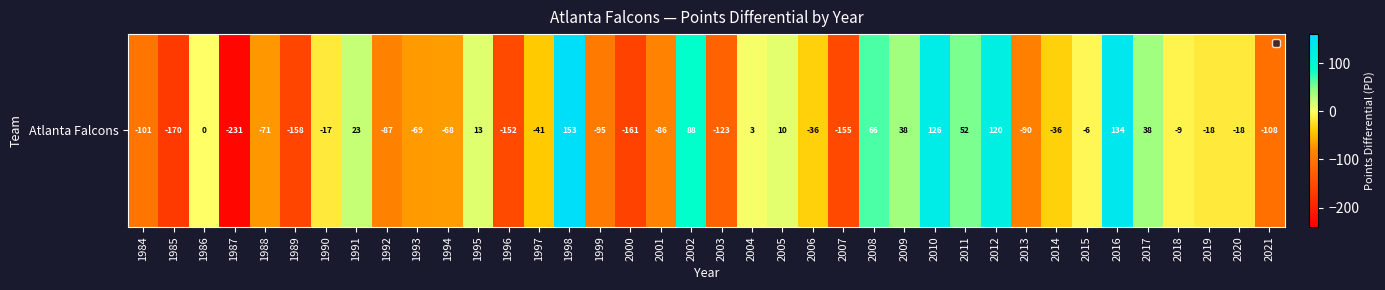

Reading left to right, what are all the values shown in this chart?

1984=-101	1985=-170	1986=0	1987=-231	1988=-71	1989=-158	1990=-17	1991=23	1992=-87	1993=-69	1994=-68	1995=13	1996=-152	1997=-41	1998=153	1999=-95	2000=-161	2001=-86	2002=88	2003=-123	2004=3	2005=10	2006=-36	2007=-155	2008=66	2009=38	2010=126	2011=52	2012=120	2013=-90	2014=-36	2015=-6	2016=134	2017=38	2018=-9	2019=-18	2020=-18	2021=-108